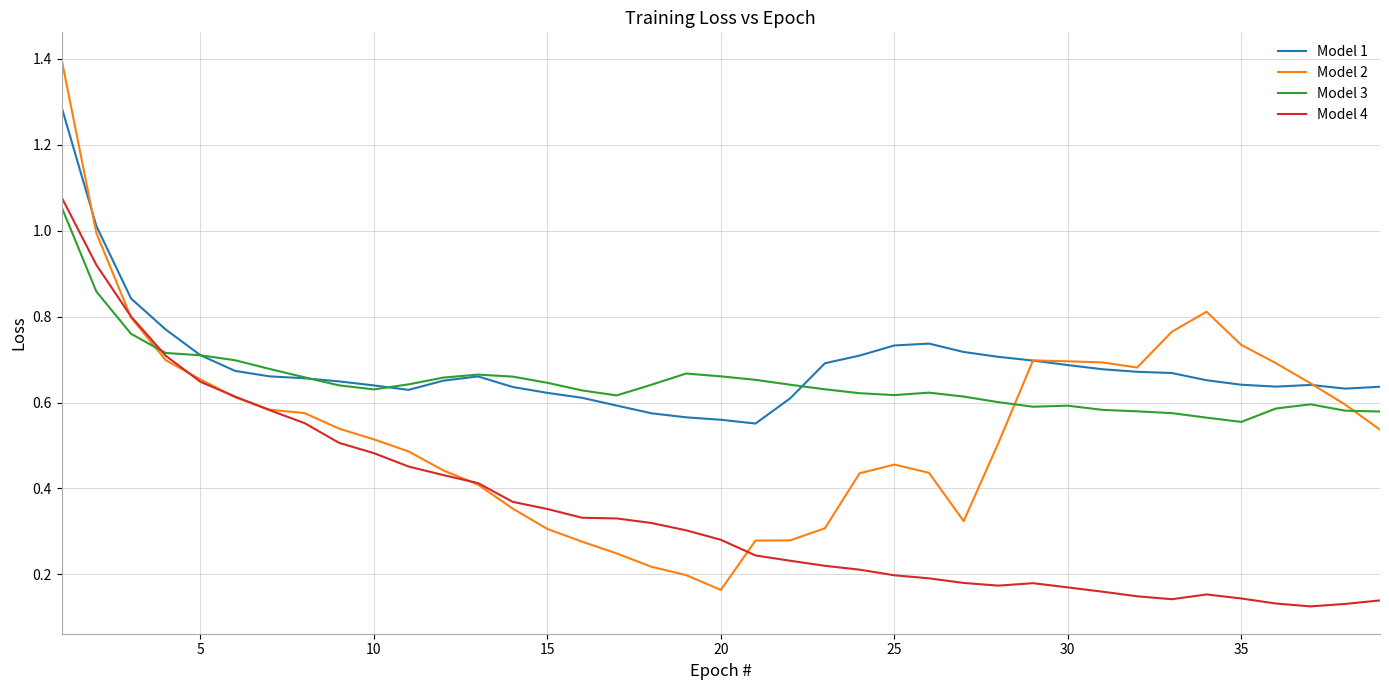

What is the greatest value displayed?

1.4